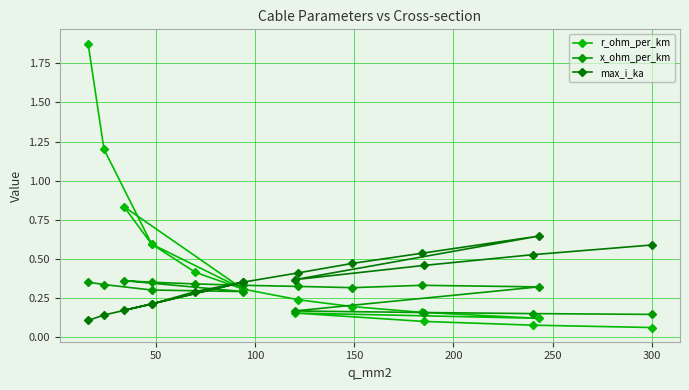

True or false: x_ohm_per_km and max_i_ka intersect in this chart.

True